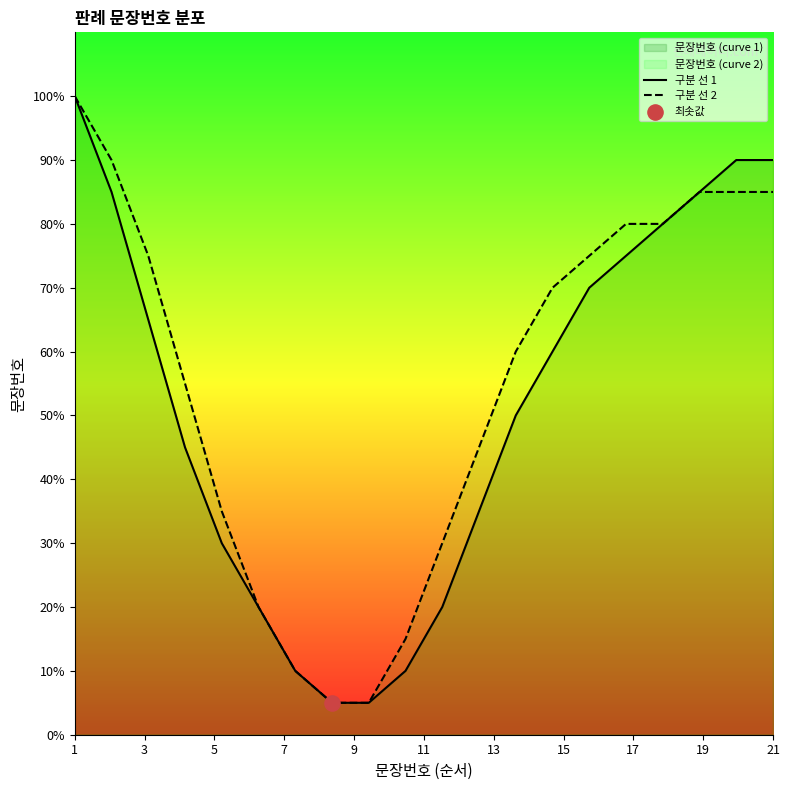

Is the value of 구분 선 2 at 7 greater than the value of 구분 선 1 at 7?

Yes